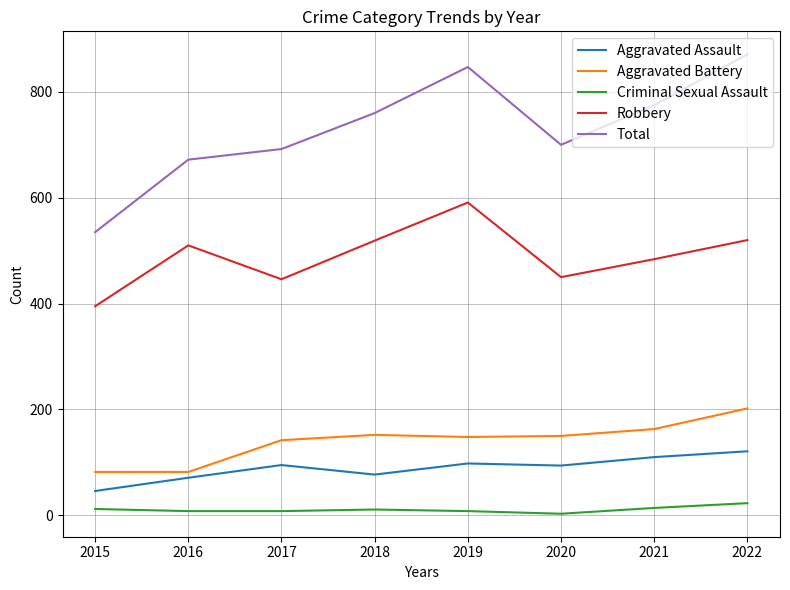

True or false: Total has more than 0 points higher than both neighbors.

True